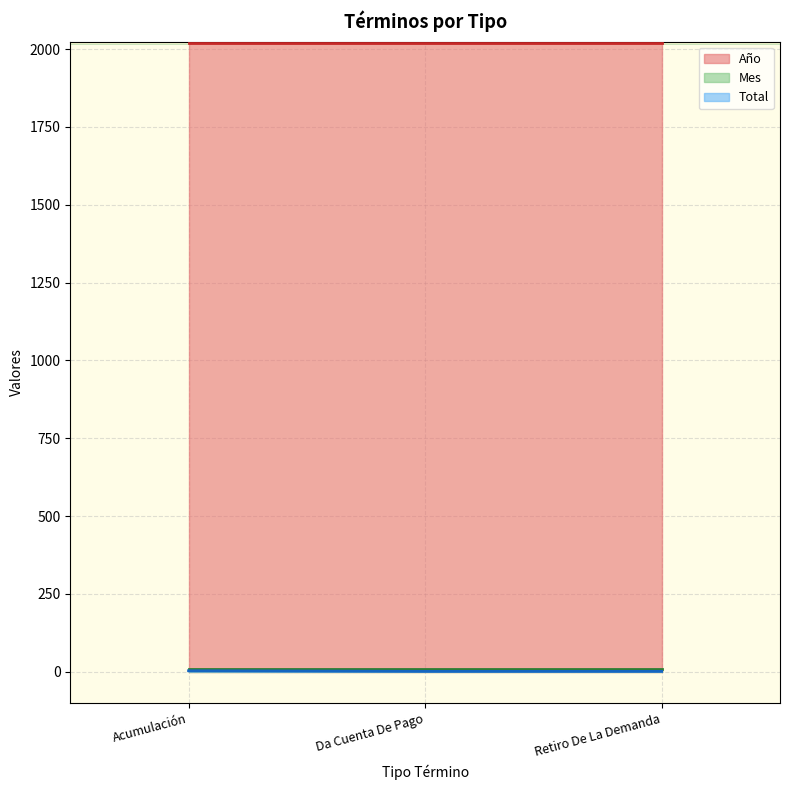

Which category has the lowest value in the Total series?

Da Cuenta De Pago